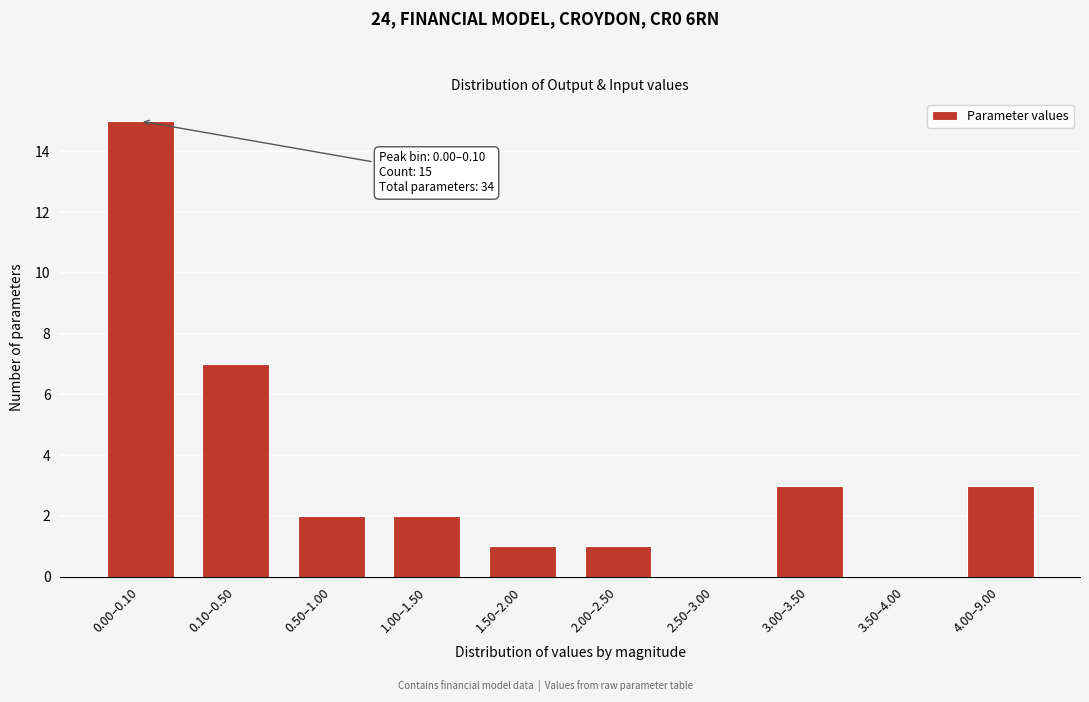

Reading left to right, extract all data points from this chart.

0.00–0.10=15	0.10–0.50=7	0.50–1.00=2	1.00–1.50=2	1.50–2.00=1	2.00–2.50=1	2.50–3.00=0	3.00–3.50=3	3.50–4.00=0	4.00–9.00=3